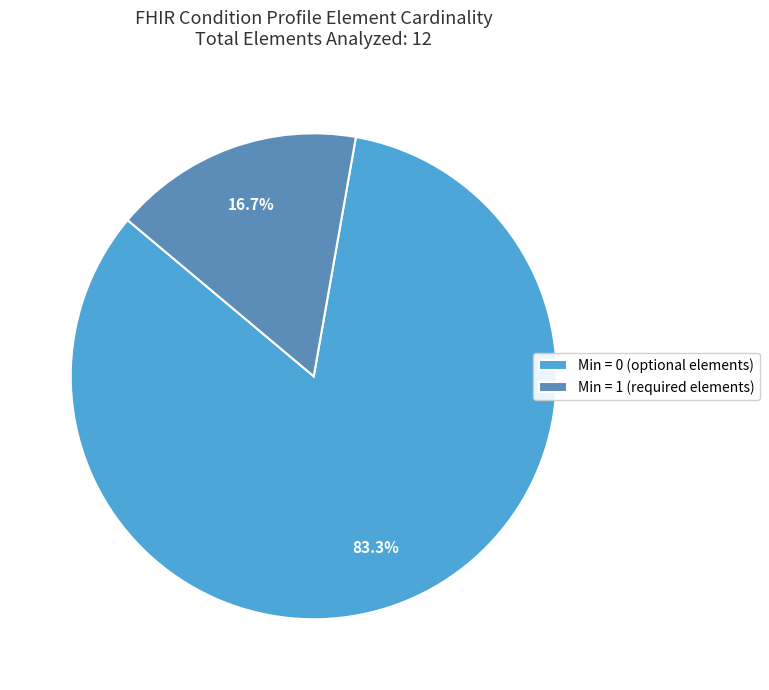

What percentage do Min = 1 (required elements) and Min = 0 (optional elements) together represent?

100.0%